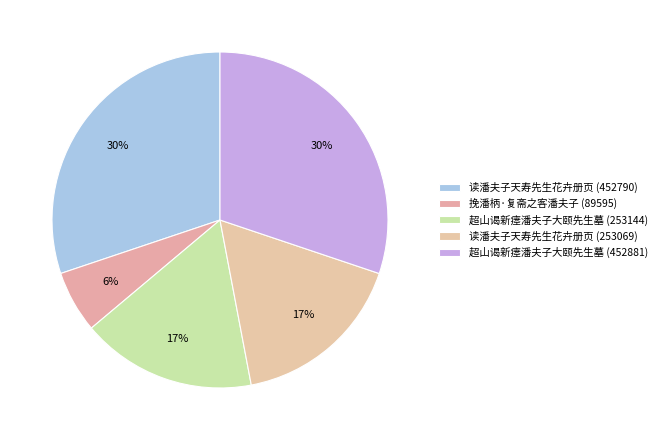

Rank the categories by value from lowest to highest.

挽潘柄·复斋之客潘夫子 (89595), 读潘夫子天寿先生花卉册页 (253069), 超山谒新瘗潘夫子大颐先生墓 (253144), 读潘夫子天寿先生花卉册页 (452790), 超山谒新瘗潘夫子大颐先生墓 (452881)